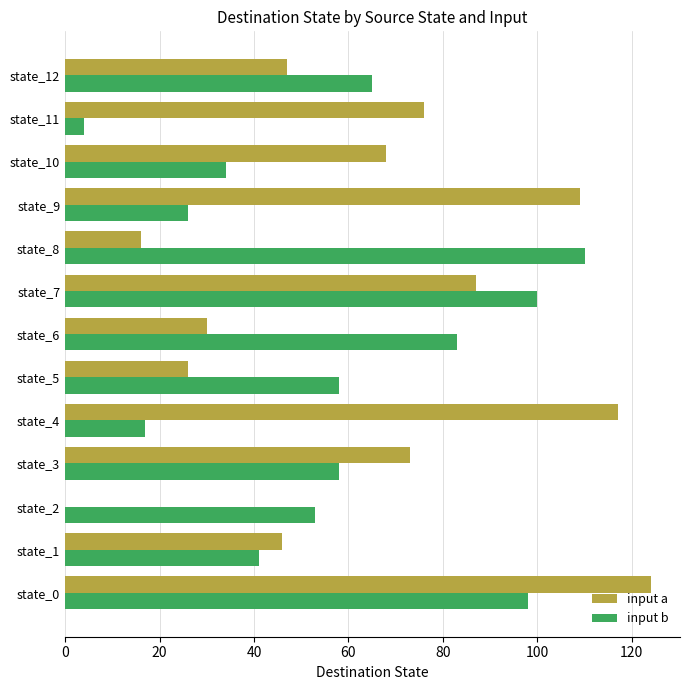

What is the sum of all input a values?

819